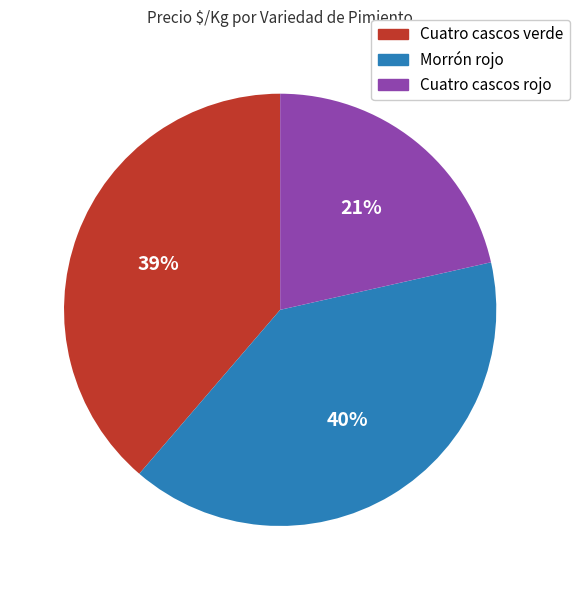

To the nearest percent, what is the average slice percentage?

33%